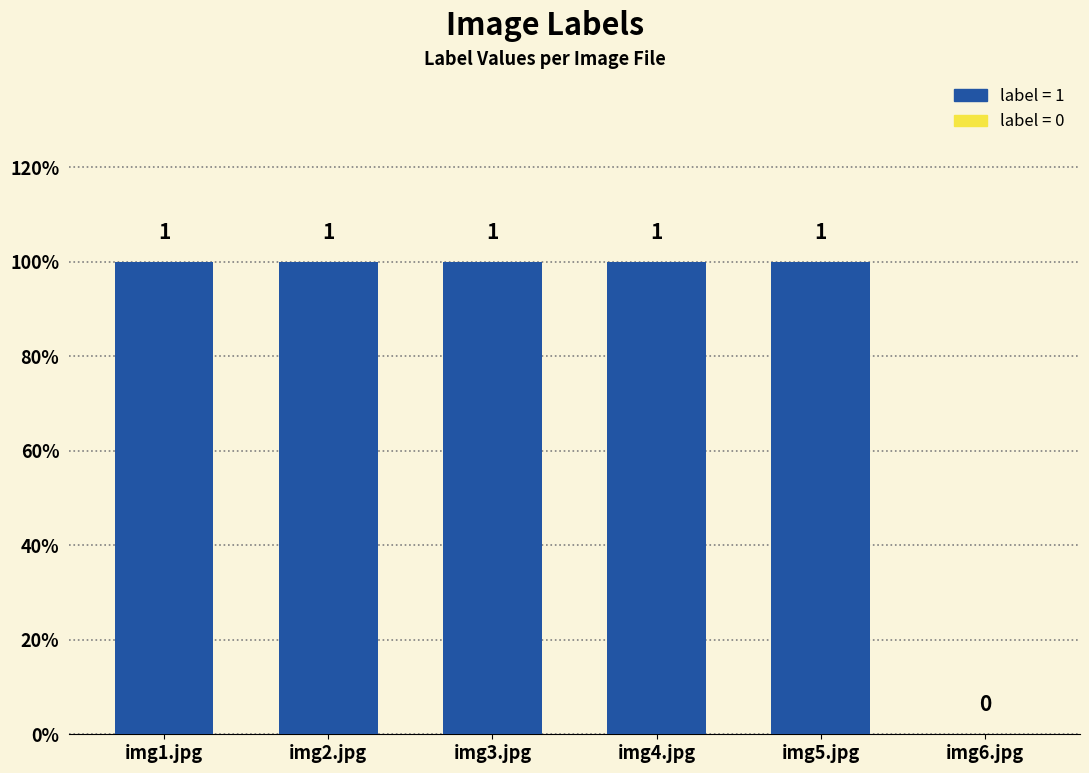

Are the bars horizontal?

No